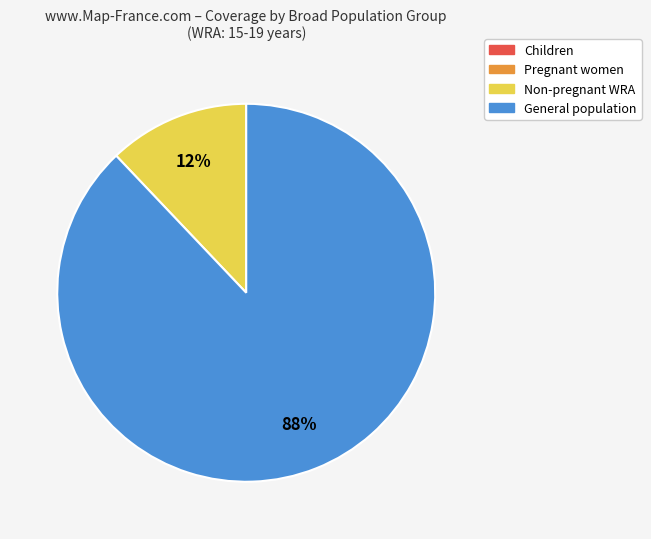

To the nearest percent, what is the average slice percentage?

50%